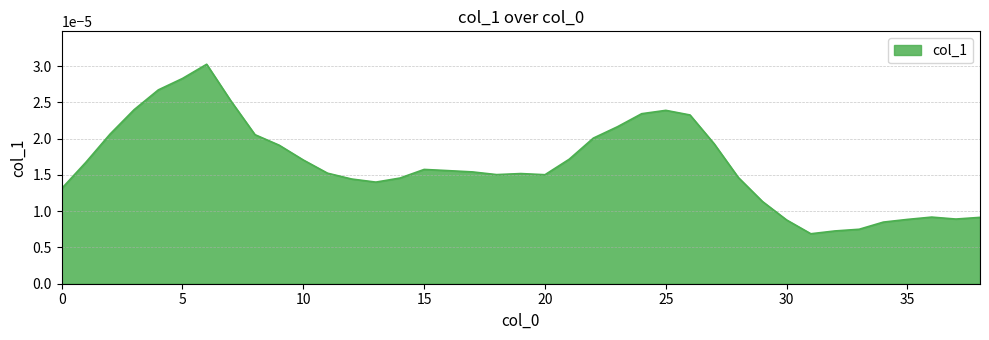

Rank the categories by value from highest to lowest.

6, 5, 4, 7, 3, 25, 24, 26, 23, 2, 8, 22, 27, 9, 21, 10, 1, 15, 16, 17, 11, 19, 18, 20, 28, 14, 12, 13, 0, 29, 36, 38, 37, 35, 30, 34, 33, 32, 31